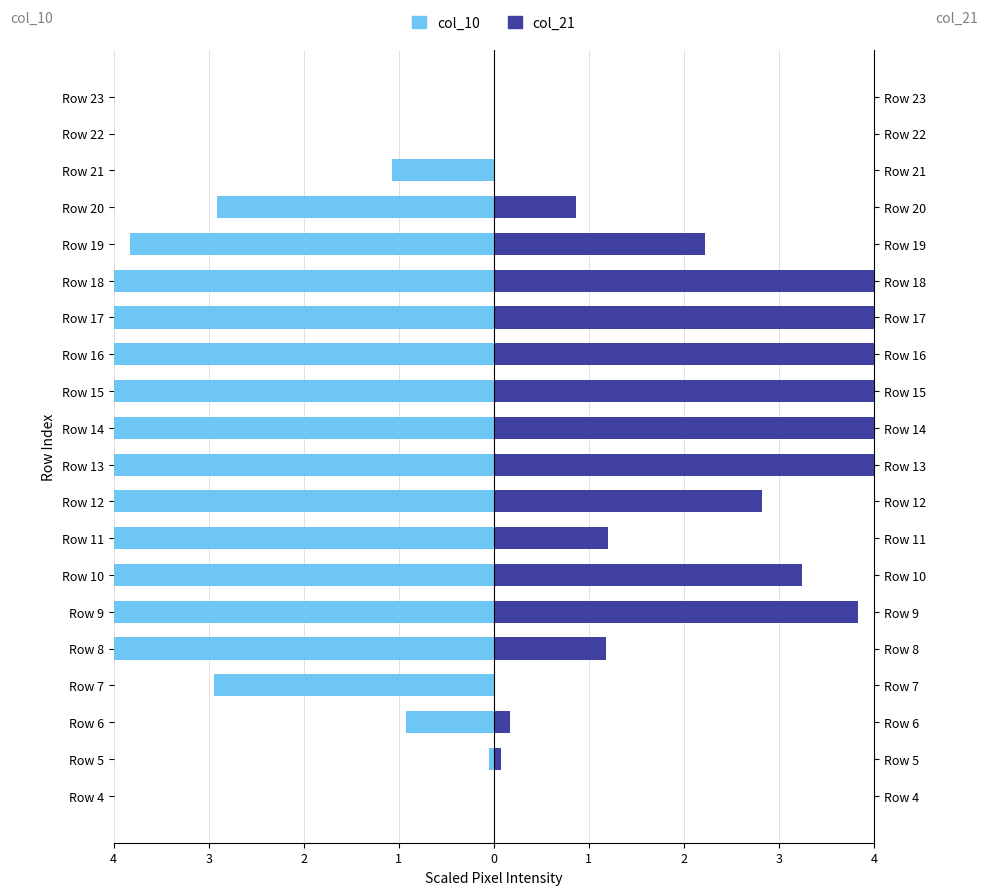

What are all the series names shown in the legend?

col_10, col_21